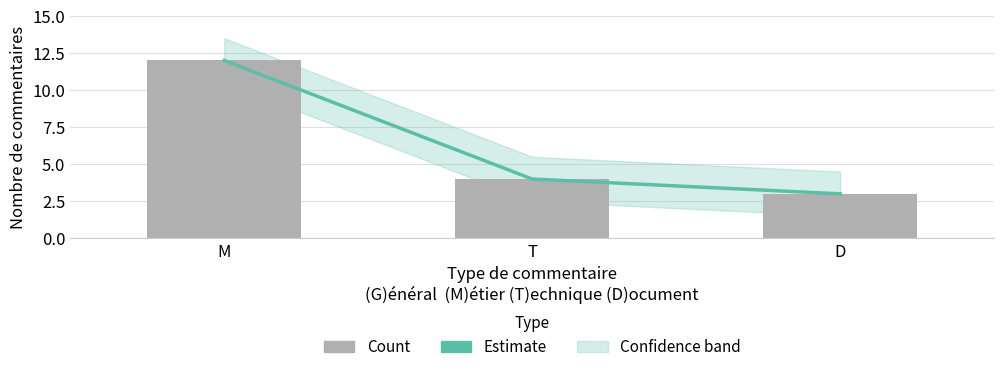

Is the value of Estimate at M greater than the value of Count at M?

No